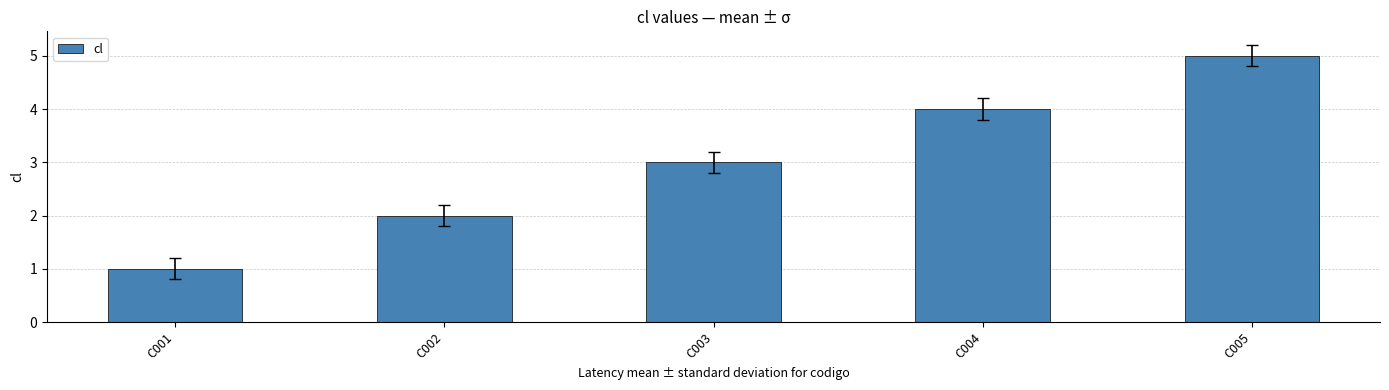

The chart shows a value of 2 at C003. True or false?

False